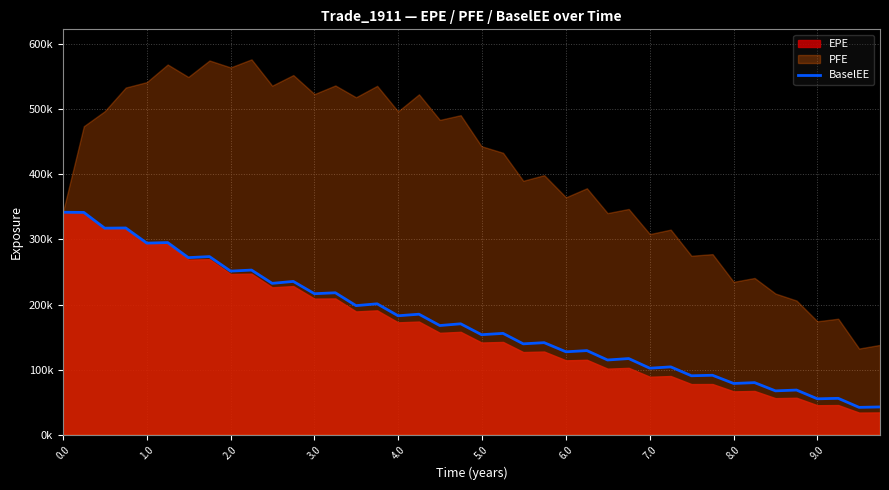

What is the difference between the maximum and minimum values?

299882.5